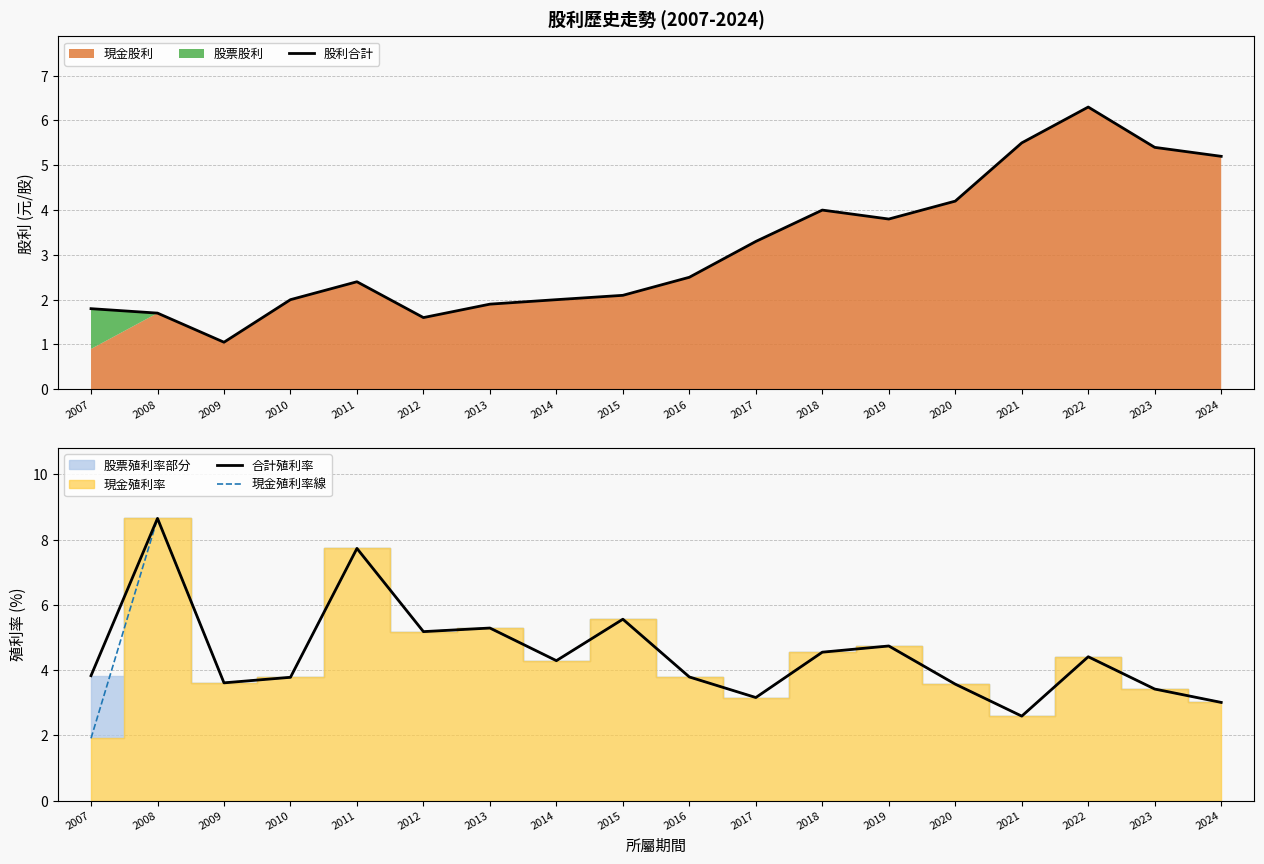

True or false: 現金殖利率線 and 股利合計 intersect in this chart.

True